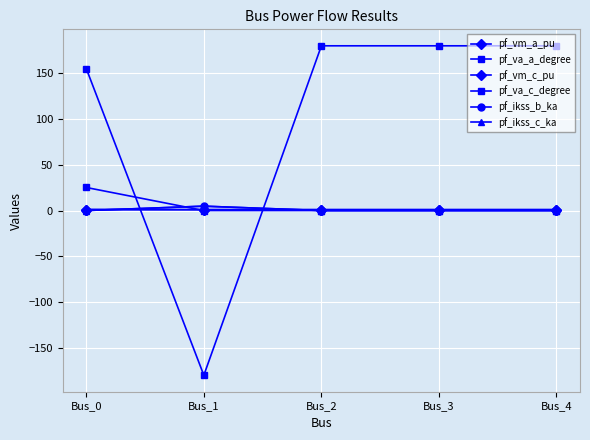

After their last crossing, which series has the higher values: pf_va_c_degree or pf_va_a_degree?

pf_va_c_degree